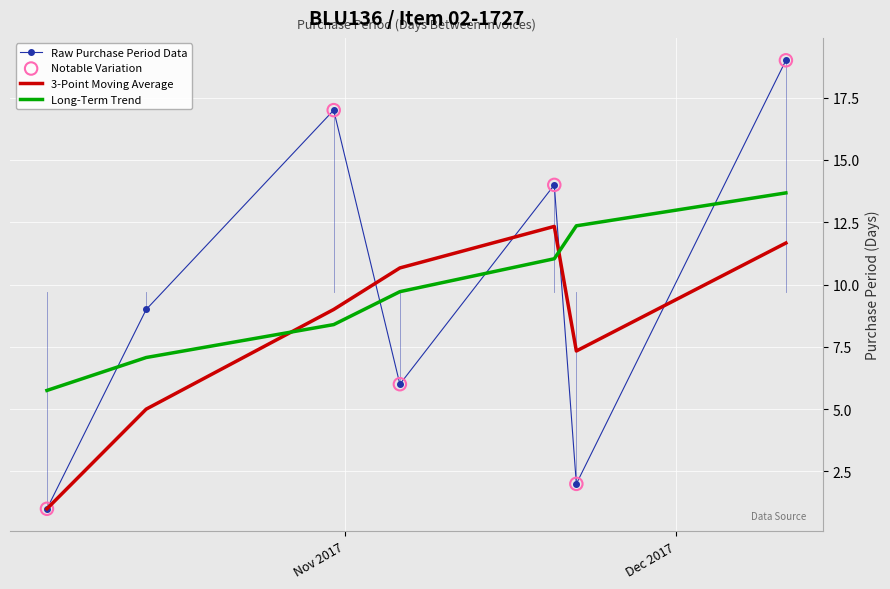

Which series has the widest spread of values?

Raw Purchase Period Data